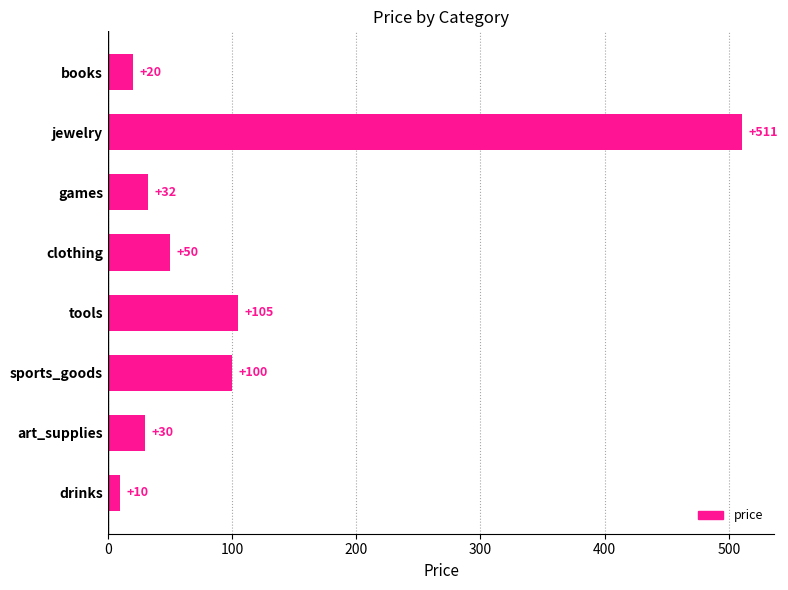

At which category does the chart reach its peak across all series?

jewelry